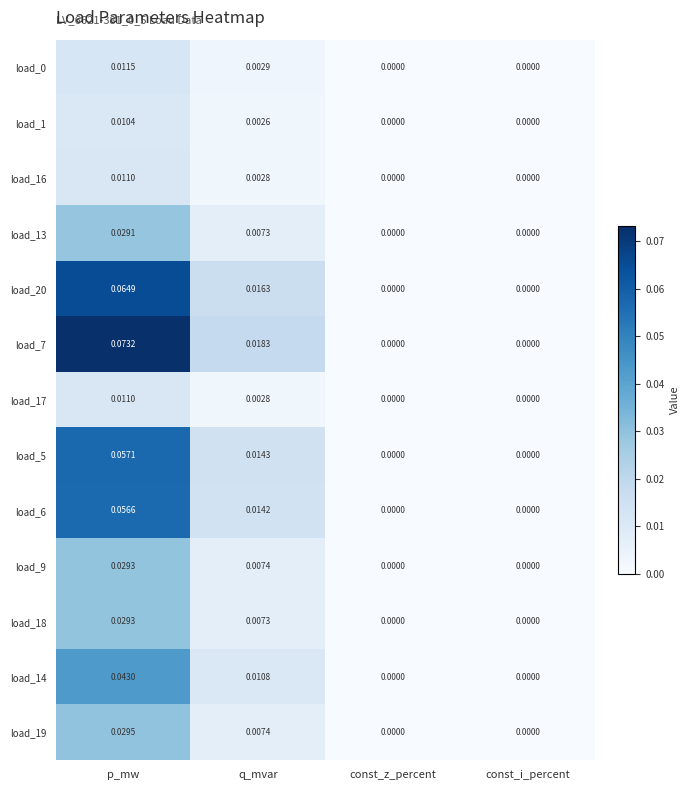

Is the value of load_9 at const_z_percent greater than the value of load_20 at p_mw?

No